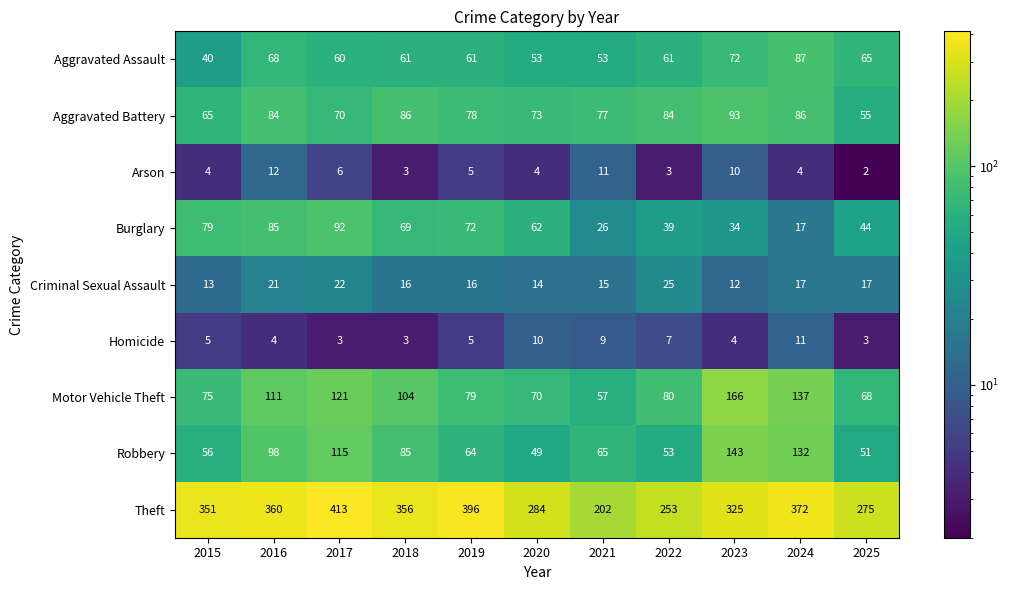

True or false: Burglary has a value of 69 at 2018.

True